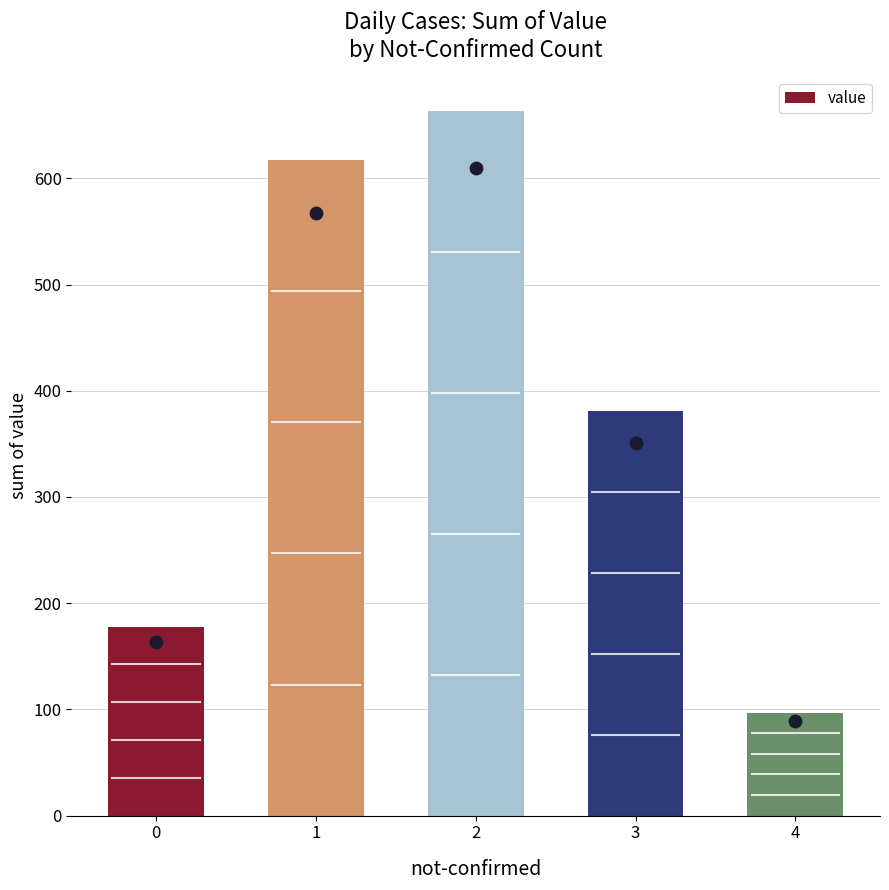

Approximately how many times larger is the value at 1 compared to 4?

6.4